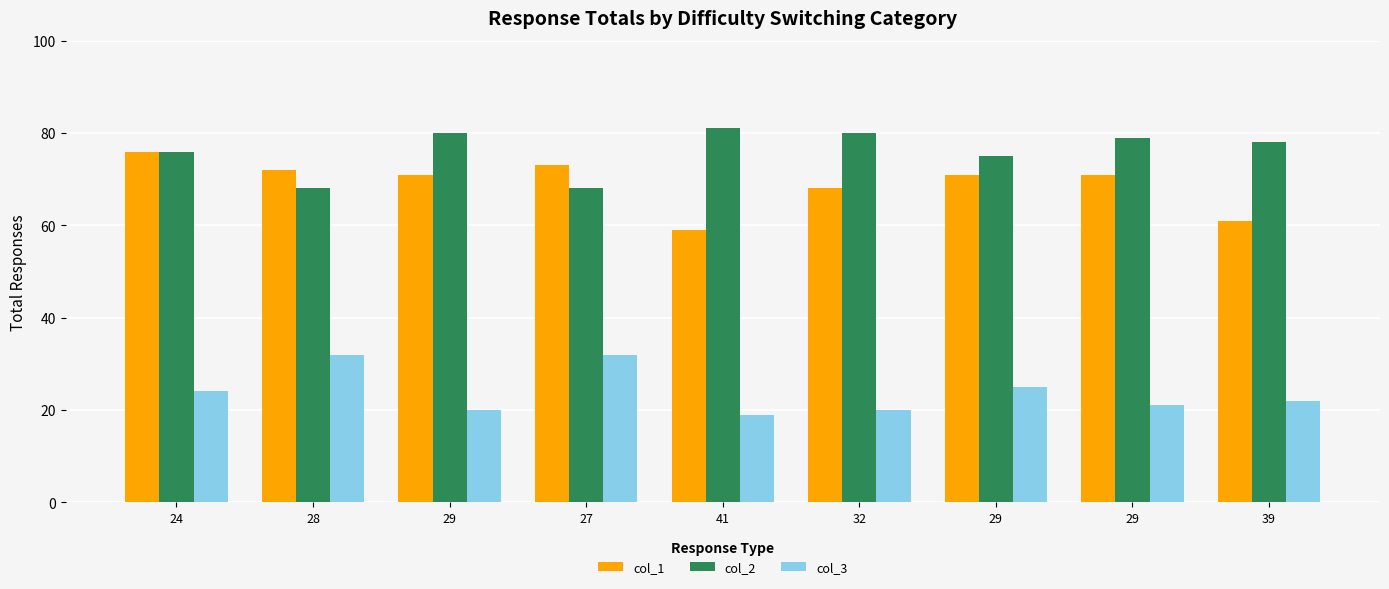

Read the col_1 value at 39.

61